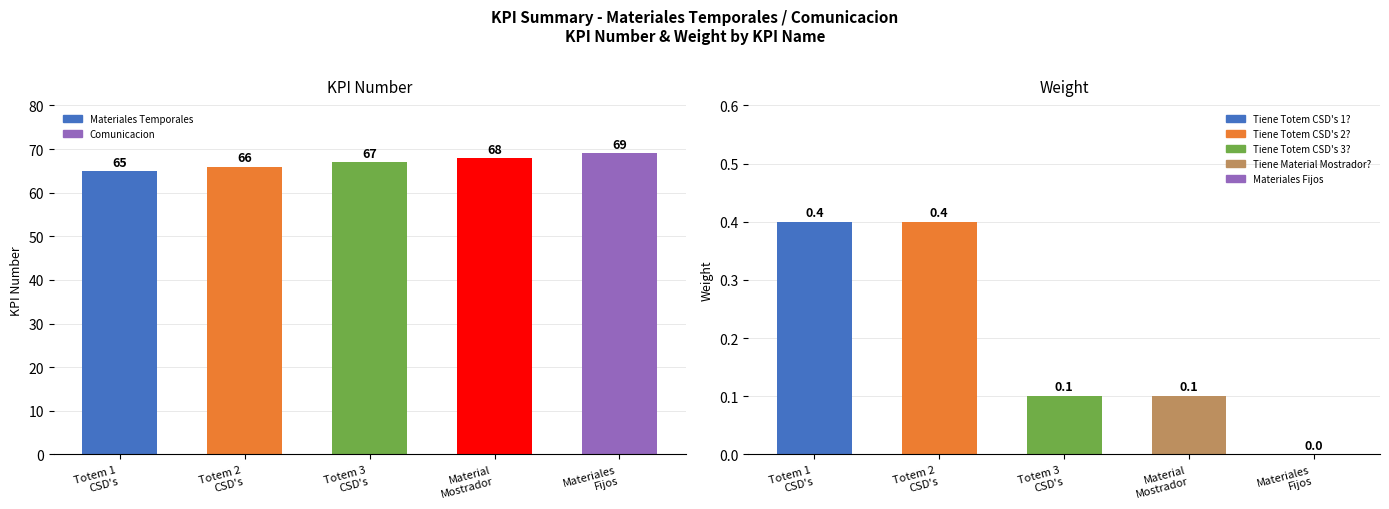

How many weight_values values are between 0 and 1?

5